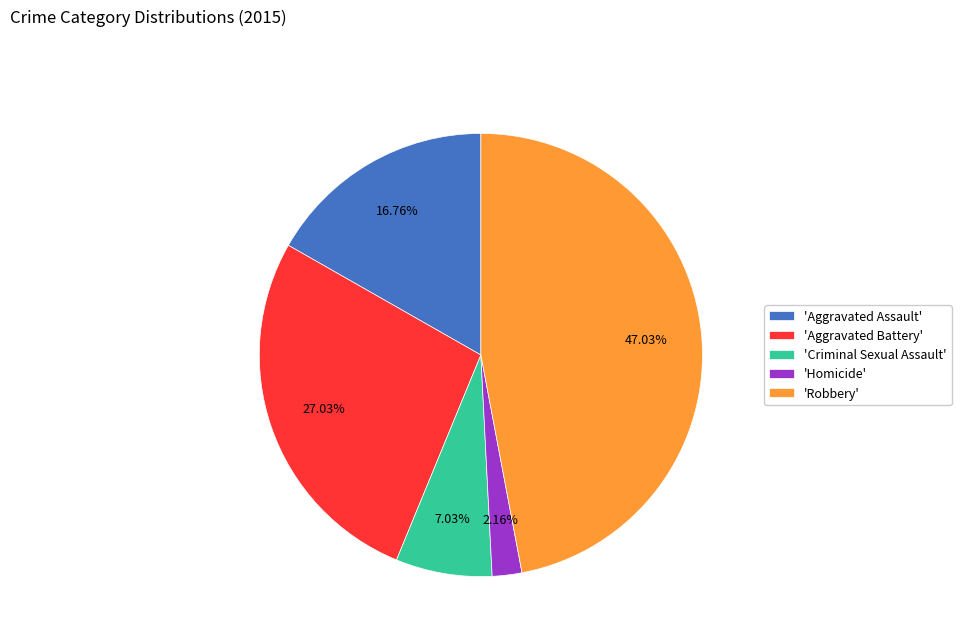

What is the ratio of the value at 'Criminal Sexual Assault' to the value at 'Aggravated Assault'?

0.4